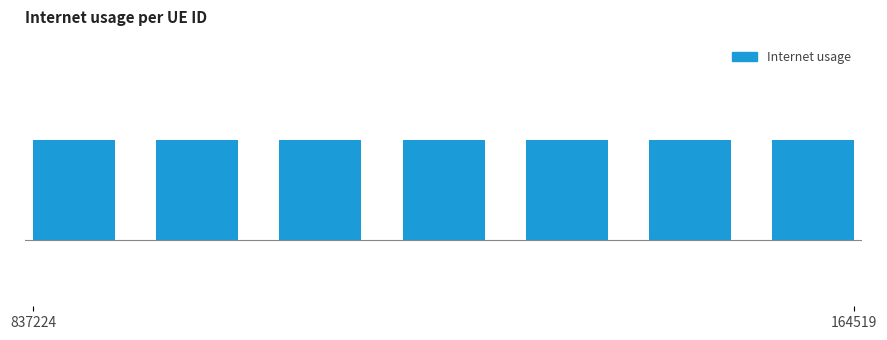

List the labels in order of value, largest first.

268585, 837224, 721066, 1263489, 1152846, 1282754, 164519